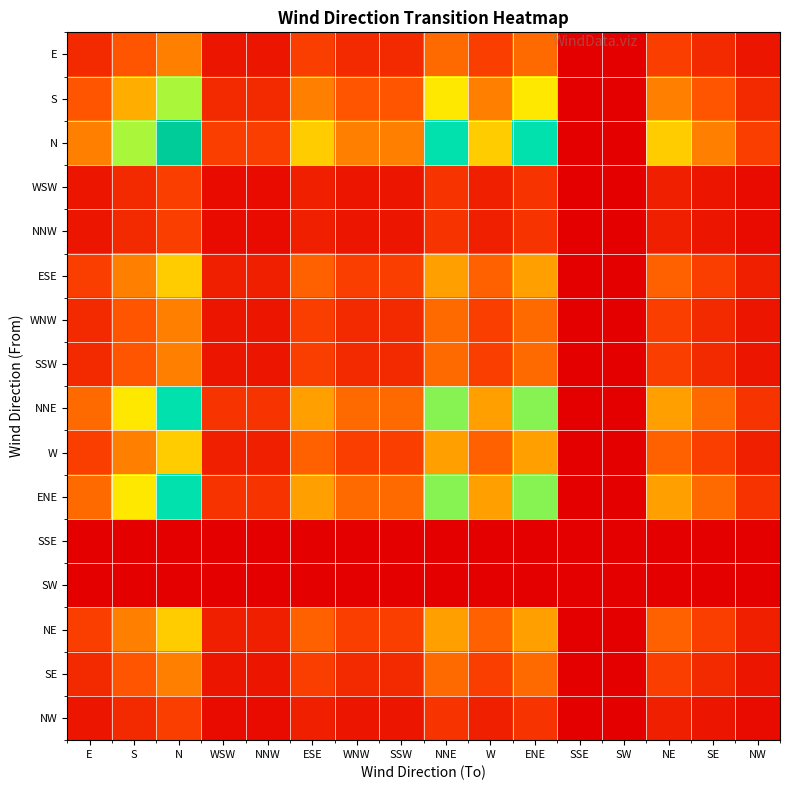

What is the spread (max minus min) of values at WSW?

0.2